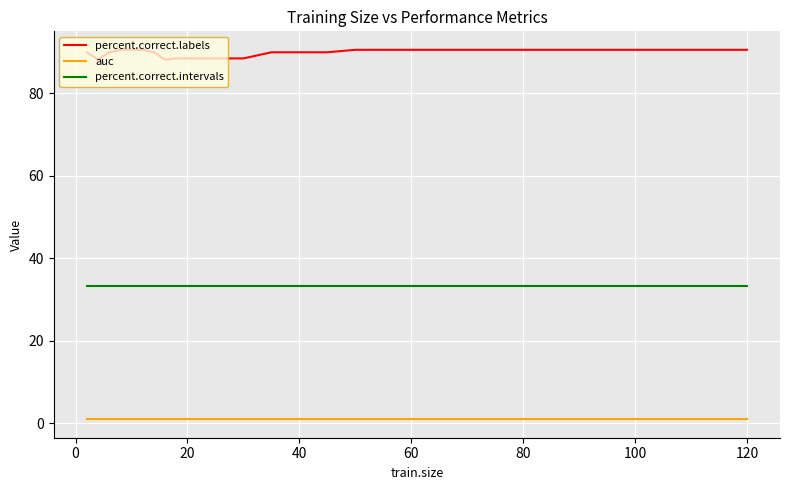

At how many categories does at least one series exceed 47?

27